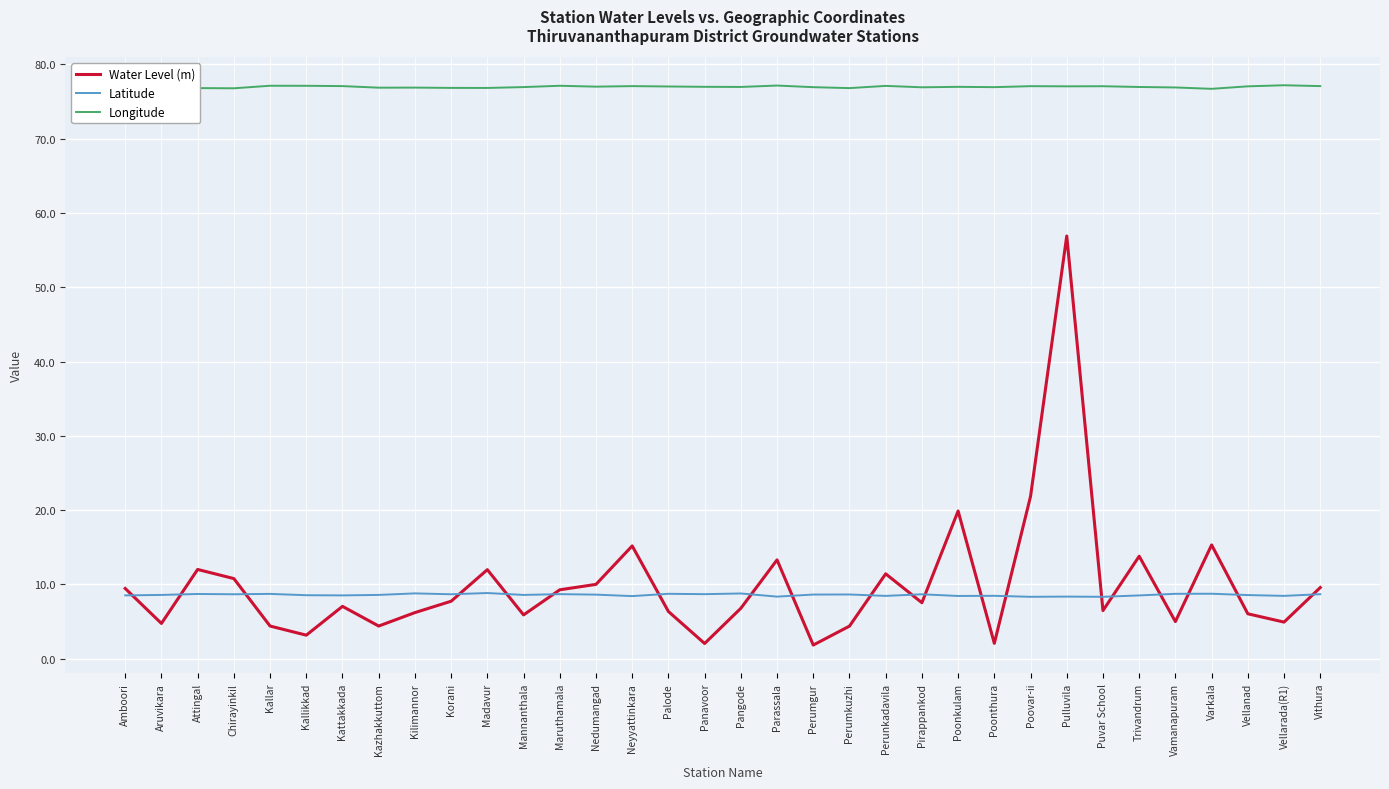

What is the greatest value displayed?

77.2